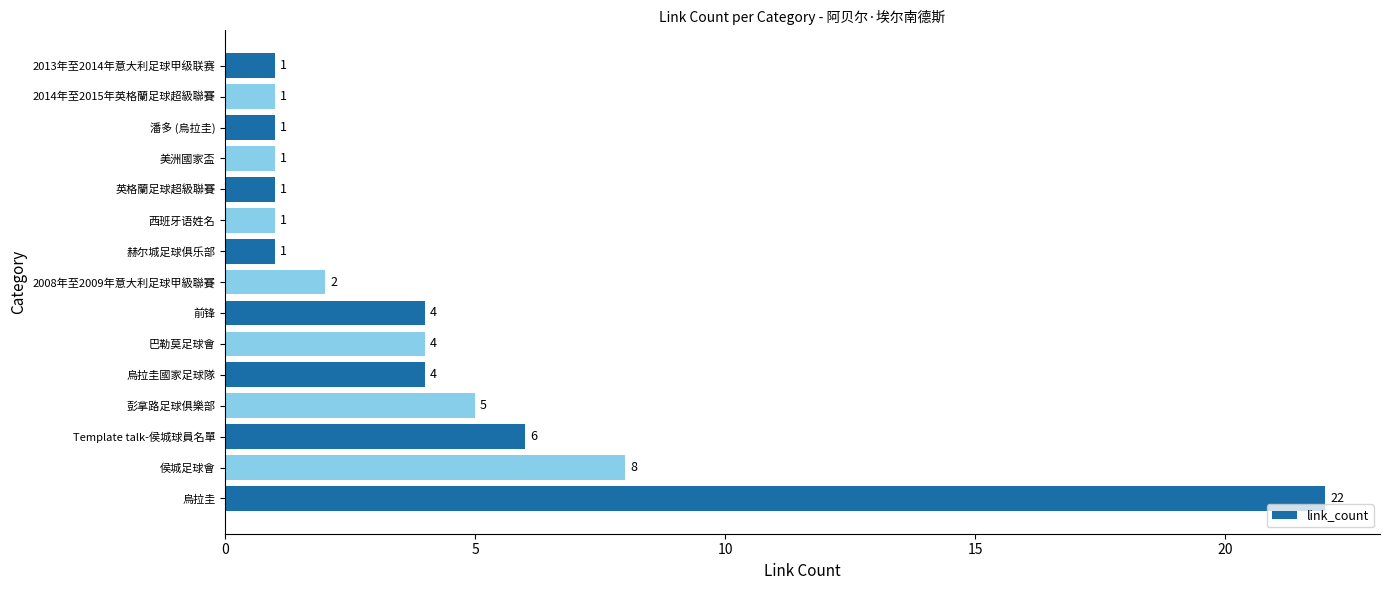

Which label corresponds to the largest value in the chart?

烏拉圭